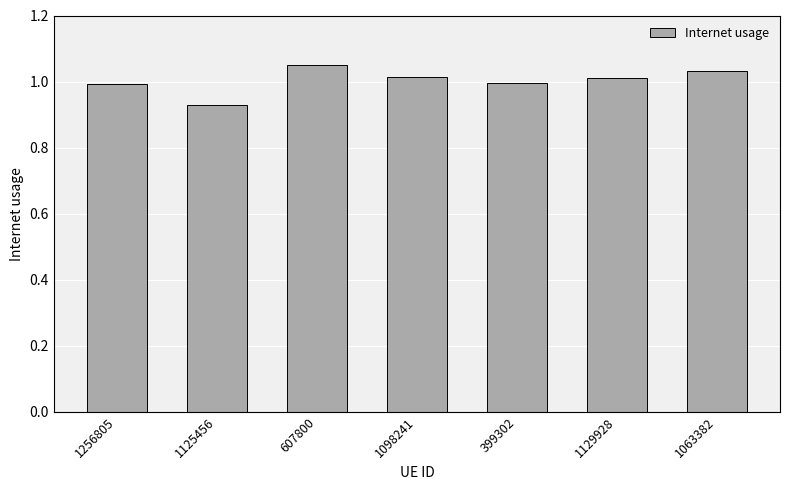

Which category has the lowest value across all series?

1125456